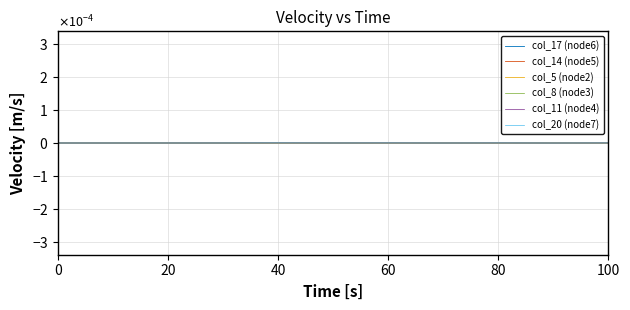

Which series has the largest range (max minus min)?

col_17 (node6)